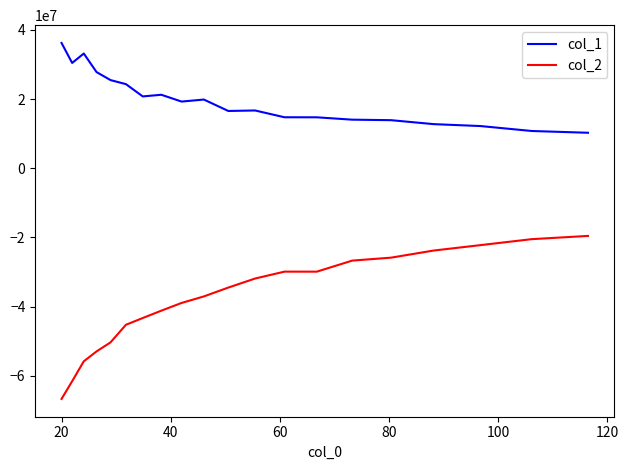

Rank the series by their average value, from highest to lowest.

col_1, col_2